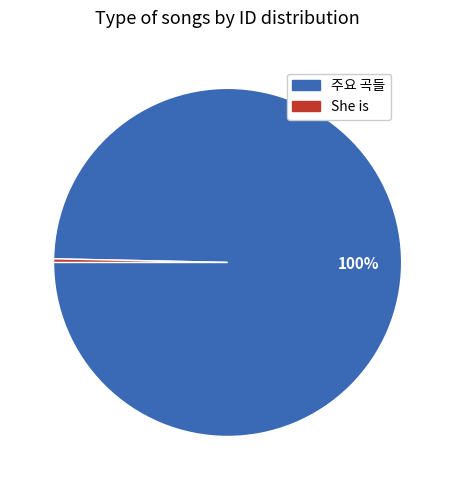

Combined, do 주요 곡들 and She is account for over 50%?

Yes